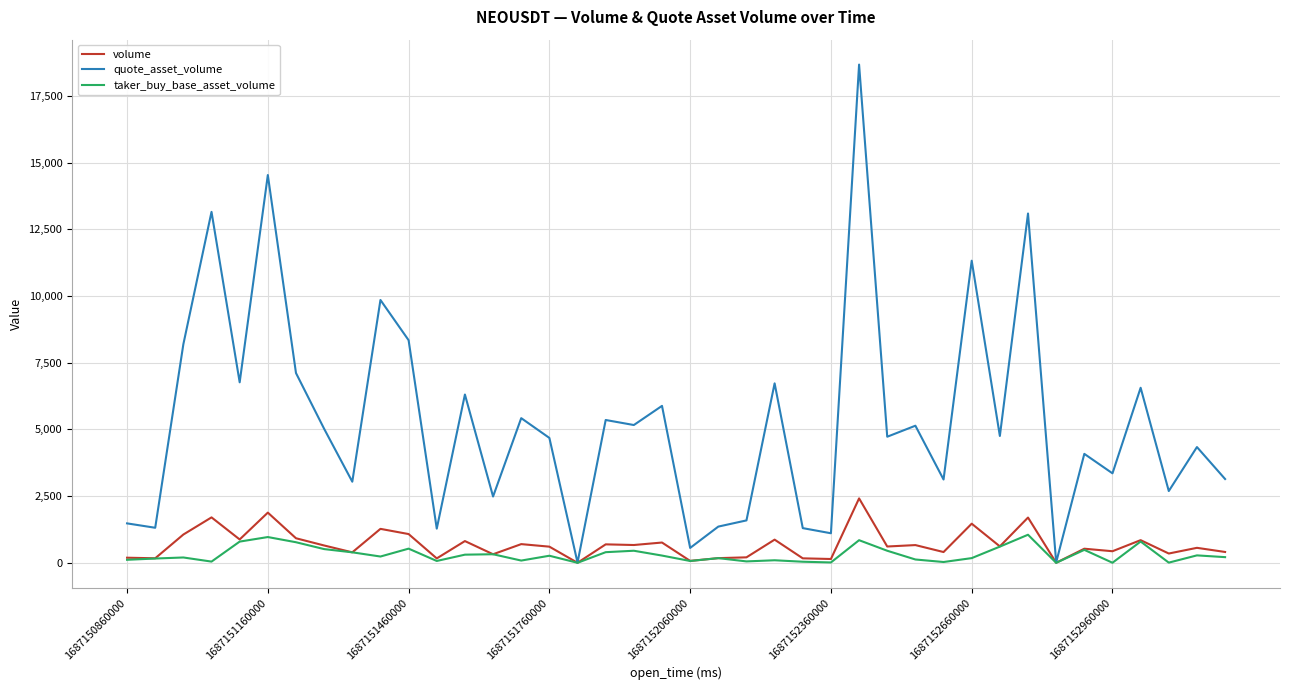

What is the difference between the maximum and minimum values in the quote_asset_volume series?

18665.9